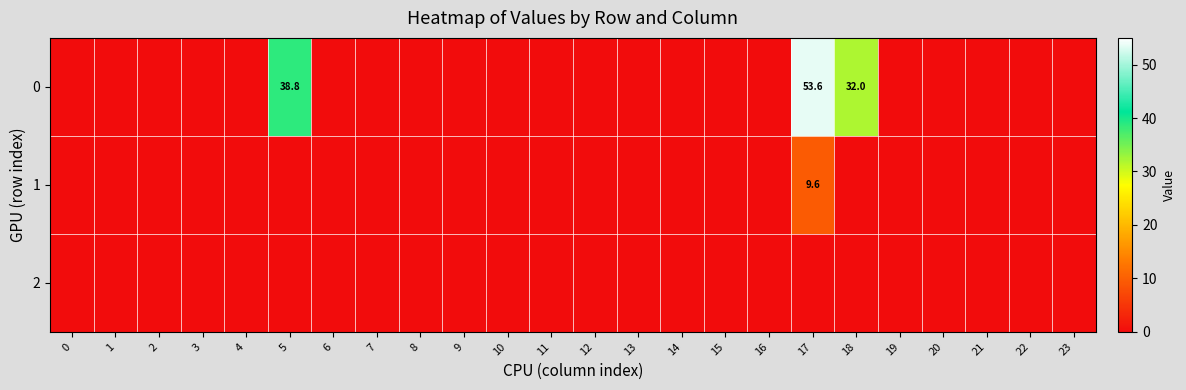

At how many categories does at least one series exceed 43?

1